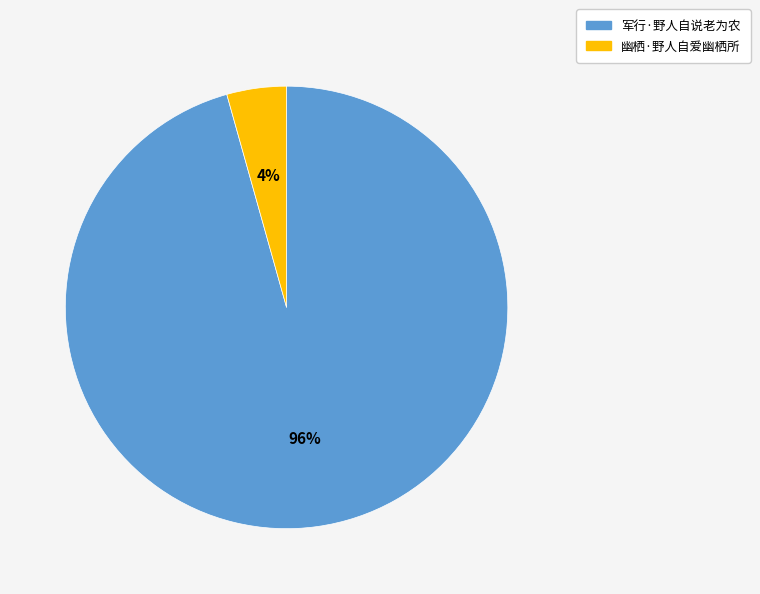

Which slice represents more than half of the pie?

军行·野人自说老为农